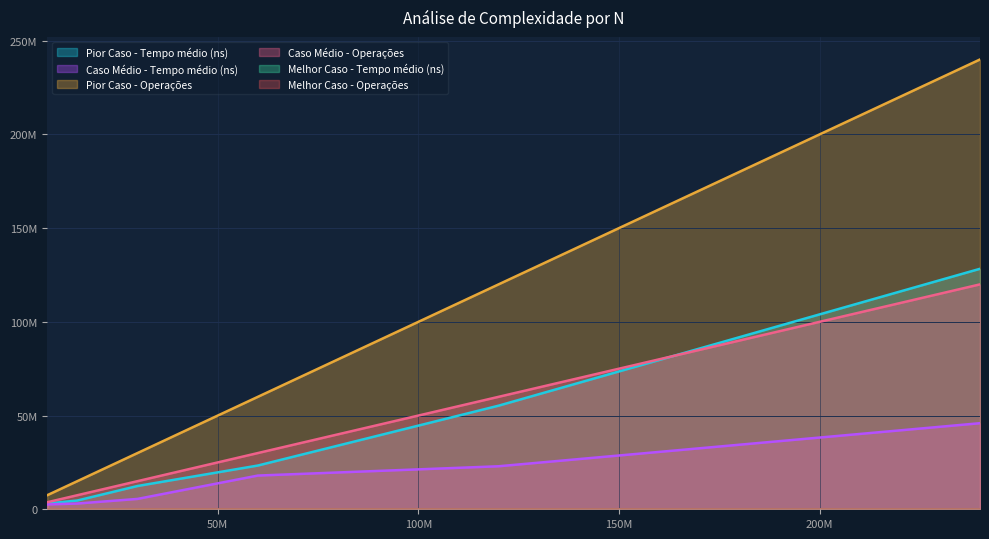

What is the spread (max minus min) of values at 240000000?

239999934